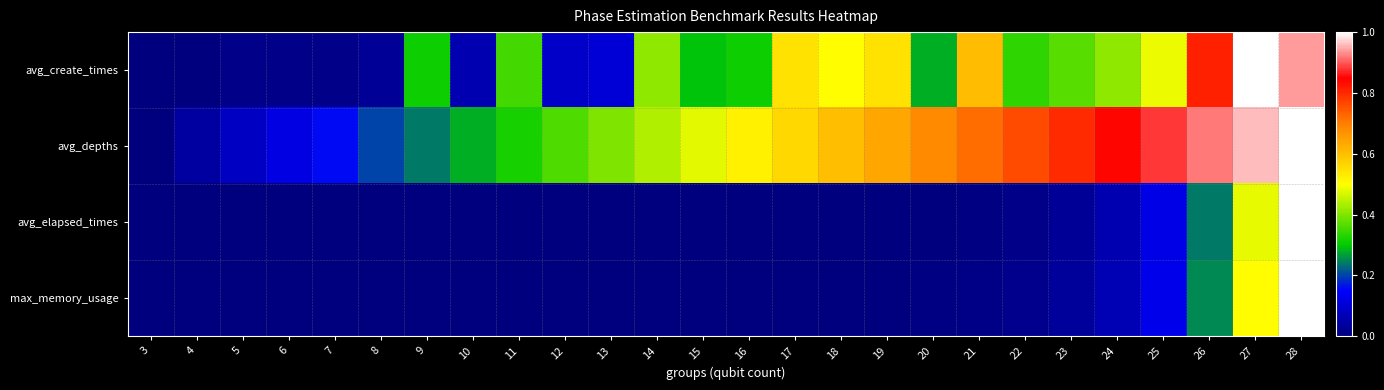

At which category is the sum across all series the highest?

28